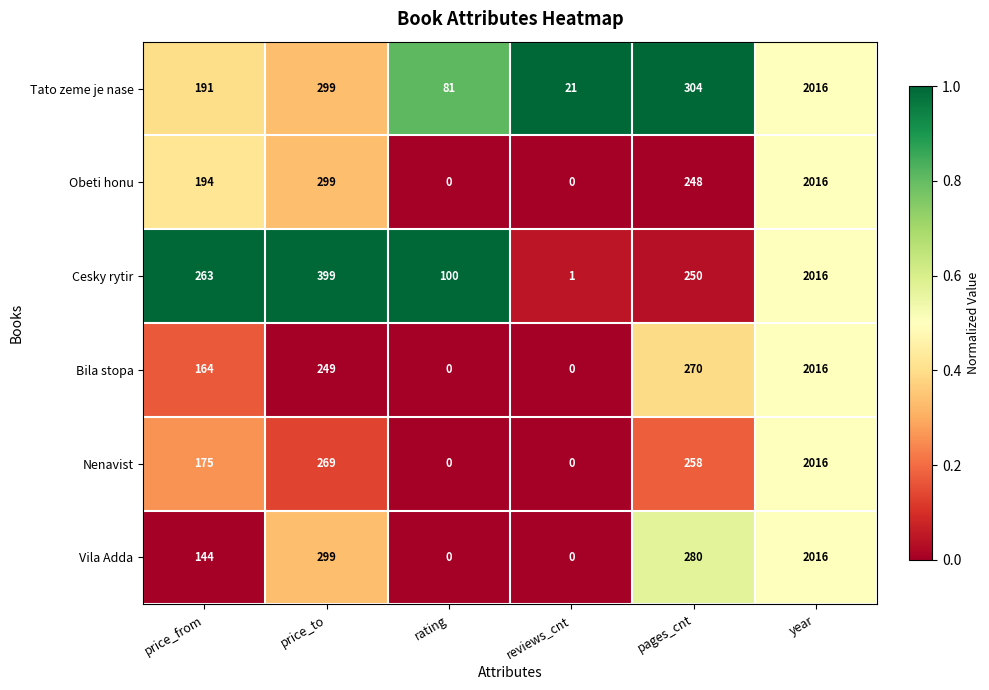

True or false: Nenavist has a value of 269 at price_to.

True